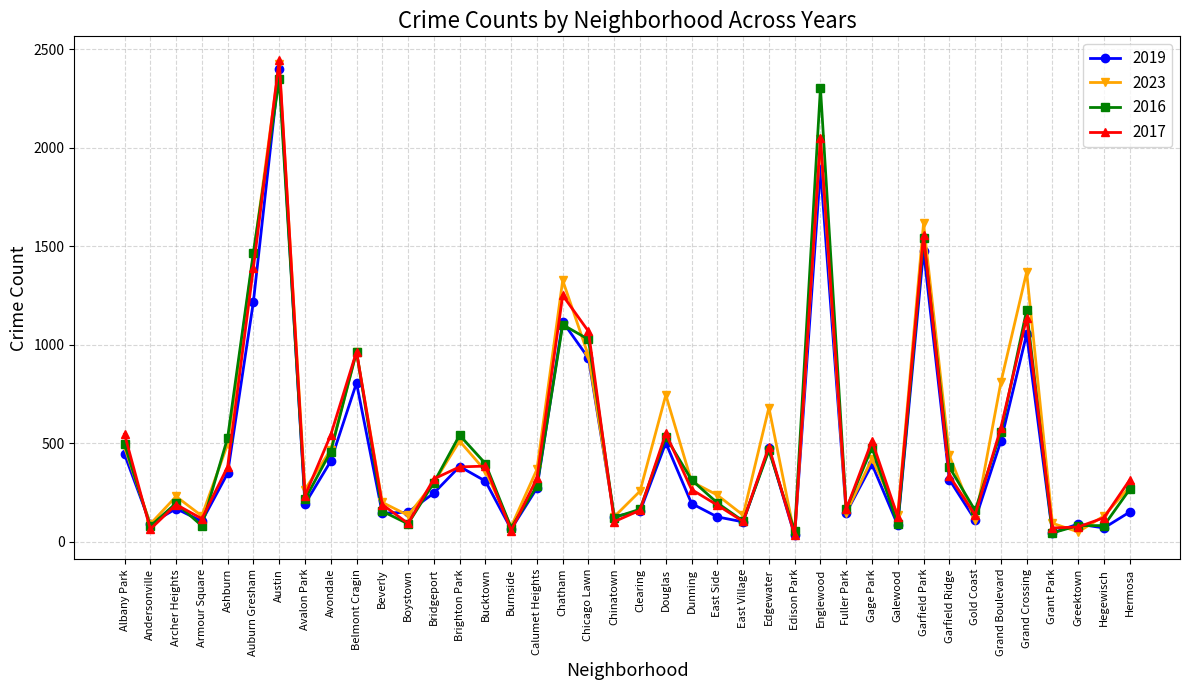

At which label does 2023 reach its peak?

Austin